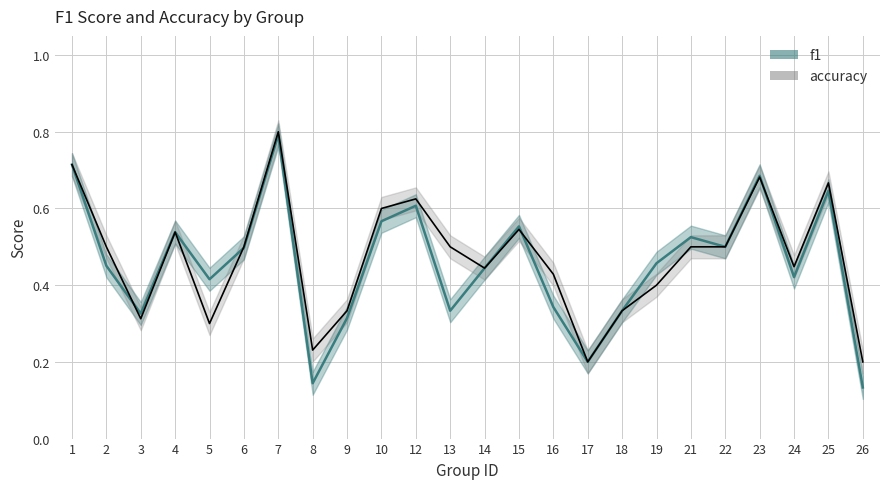

Reading left to right, what are all the values shown in this chart?

f1: 0.7	0.5	0.3	0.5	0.4	0.5	0.8	0.1	0.3	0.6	0.6	0.3	0.4	0.6	0.3	0.2	0.3	0.5	0.5	0.5	0.7	0.4	0.6	0.1
accuracy: 0.7	0.5	0.3	0.5	0.3	0.5	0.8	0.2	0.3	0.6	0.6	0.5	0.4	0.5	0.4	0.2	0.3	0.4	0.5	0.5	0.7	0.4	0.7	0.2